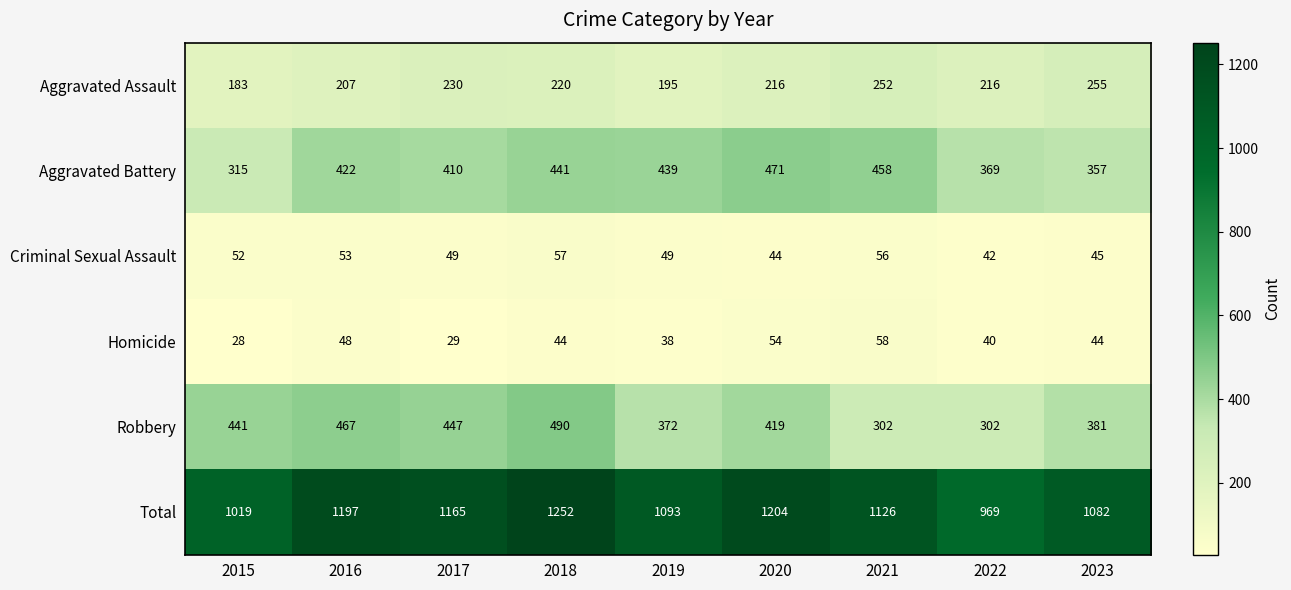

What is the lowest value of the Criminal Sexual Assault series?

42